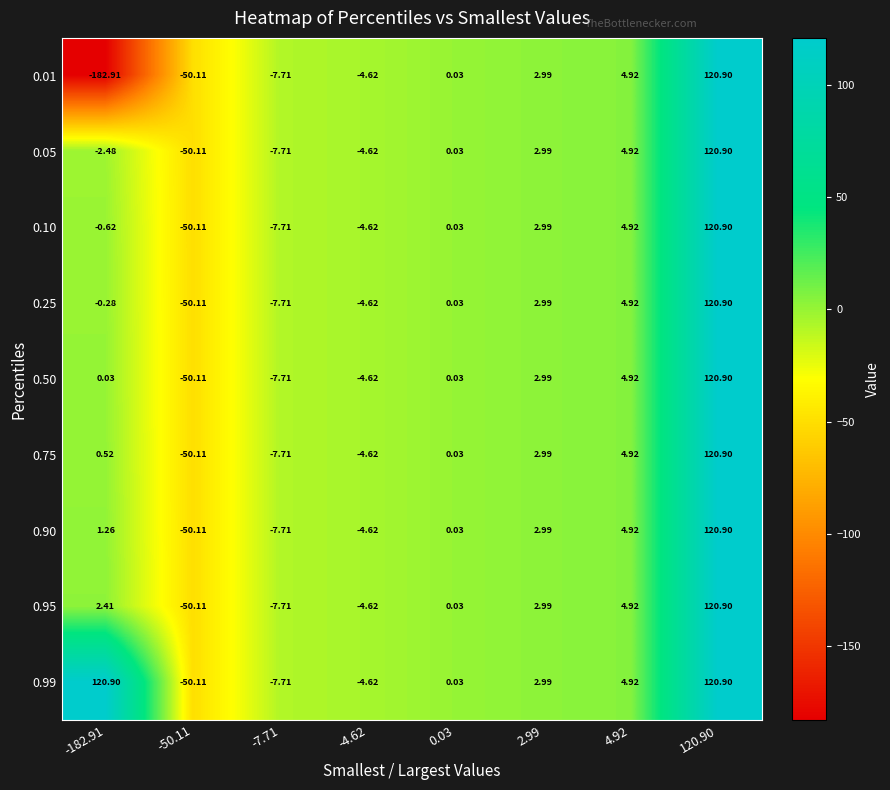

Is the value of 0.90 at -4.62 greater than the value of 0.05 at 120.90?

No